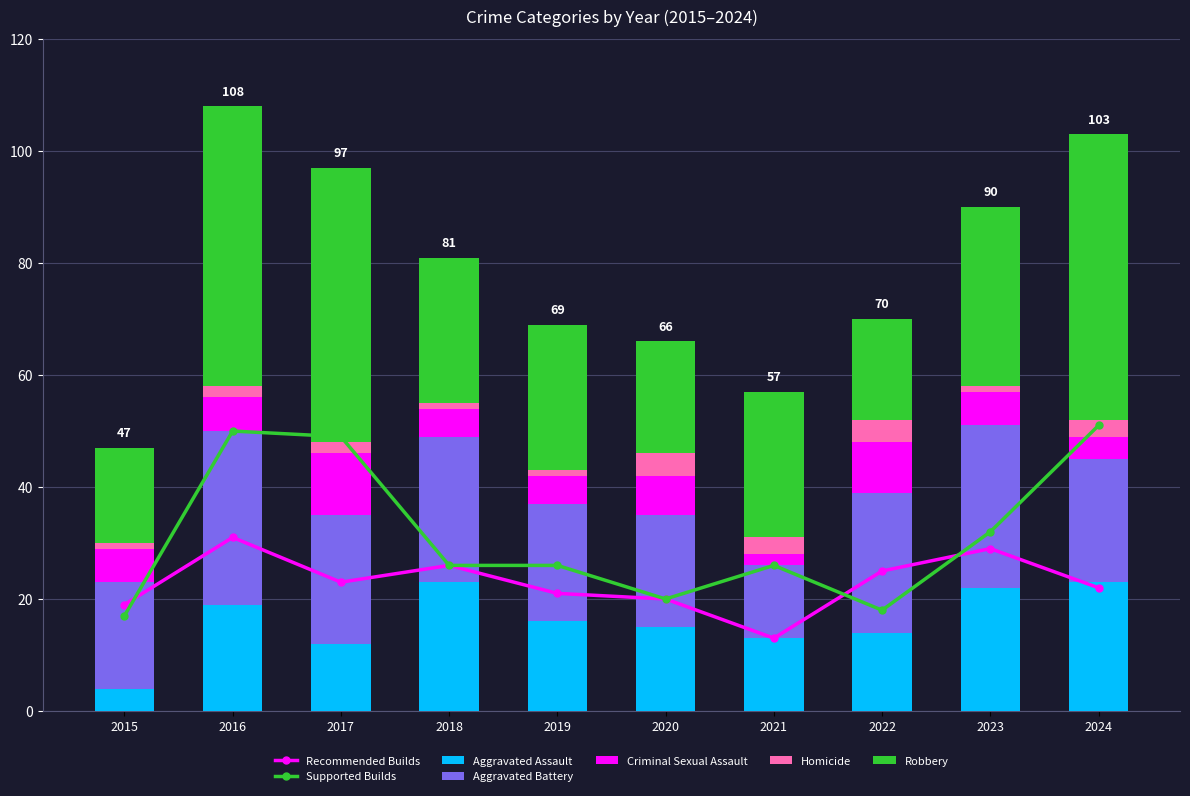

Which series has the widest spread of values?

Robbery